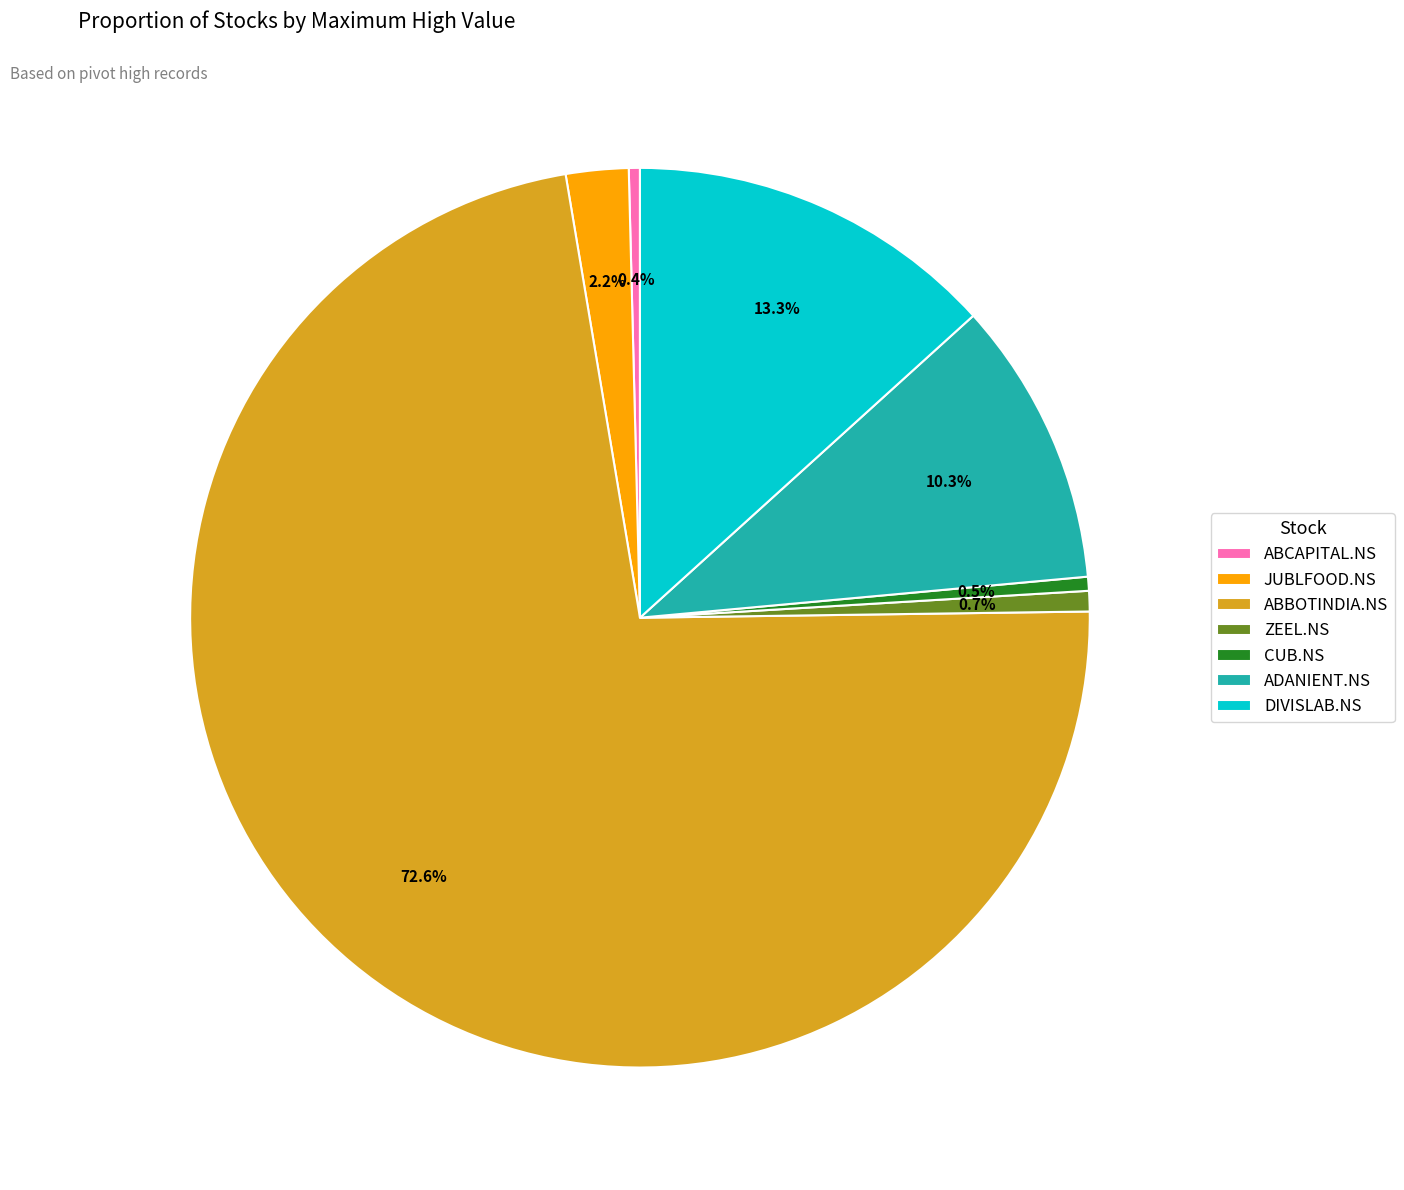

Which has a higher value, JUBLFOOD.NS or ABBOTINDIA.NS?

ABBOTINDIA.NS